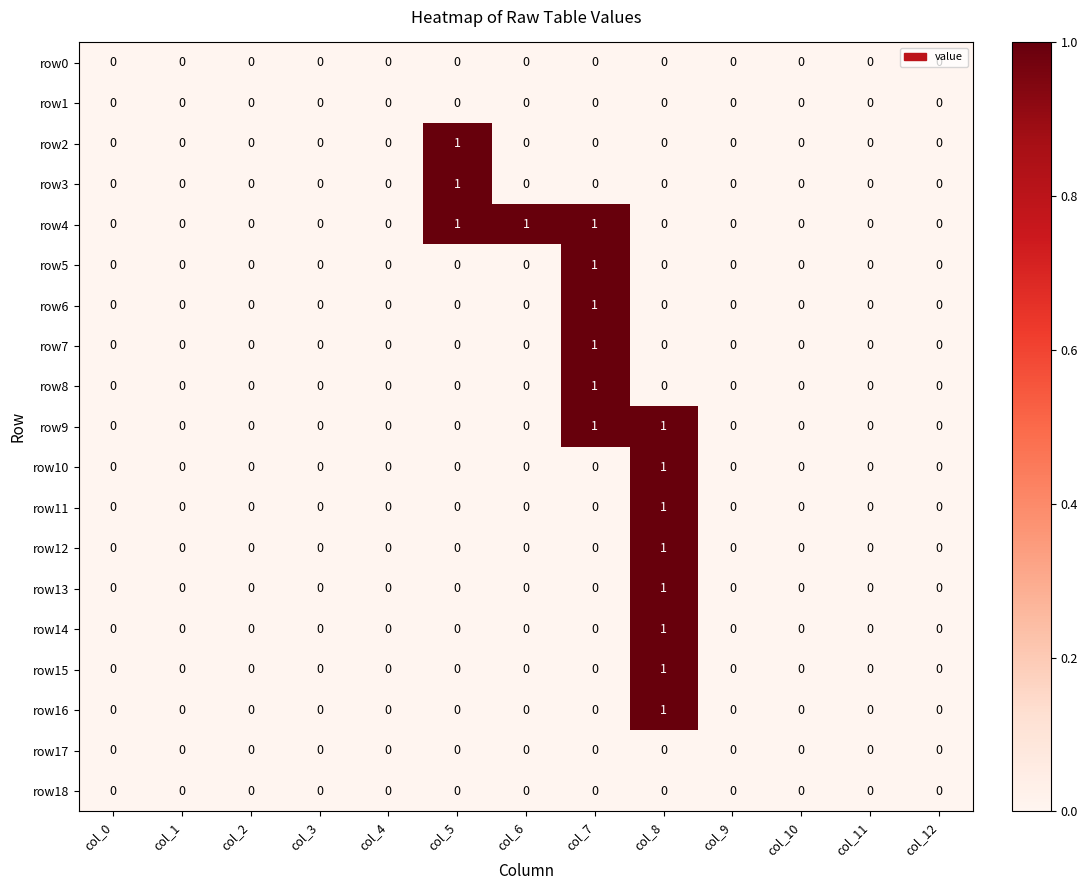

True or false: row13 has a value of 1 at col_3.

False